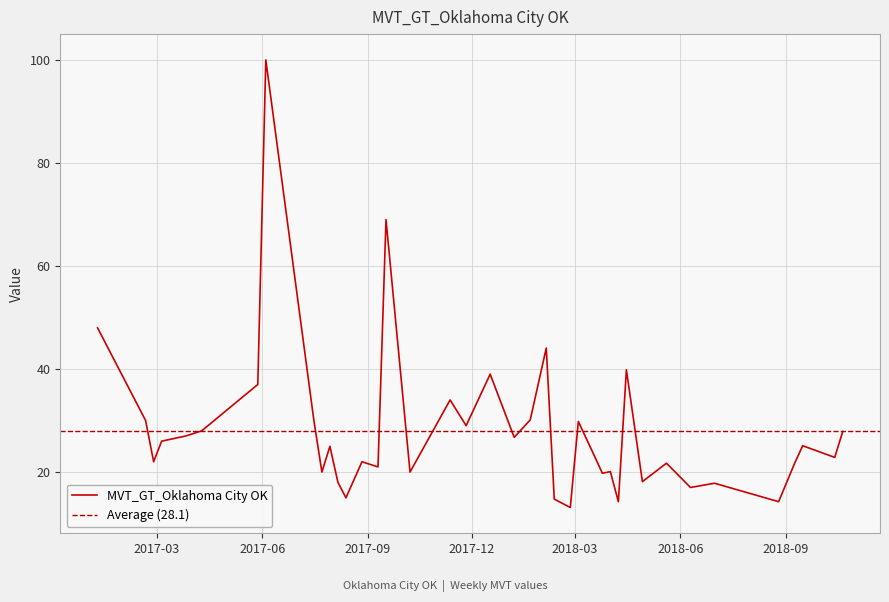

List the labels in order of value, largest first.

2017-06-04, 2017-09-17, 2017-01-08, 2018-02-04, 2018-04-15, 2017-12-17, 2017-05-28, 2017-11-12, 2018-01-21, 2017-02-19, 2017-07-16, 2018-03-04, 2017-11-26, 2017-04-09, 2018-10-21, 2017-03-26, 2018-01-07, 2017-03-05, 2018-09-16, 2017-07-30, 2018-03-18, 2018-10-14, 2017-02-26, 2017-08-27, 2018-05-20, 2018-09-09, 2017-09-10, 2018-04-01, 2017-07-23, 2017-10-08, 2018-03-25, 2018-04-29, 2017-08-06, 2018-07-01, 2018-06-10, 2017-08-13, 2018-02-11, 2018-04-08, 2018-08-26, 2018-02-25